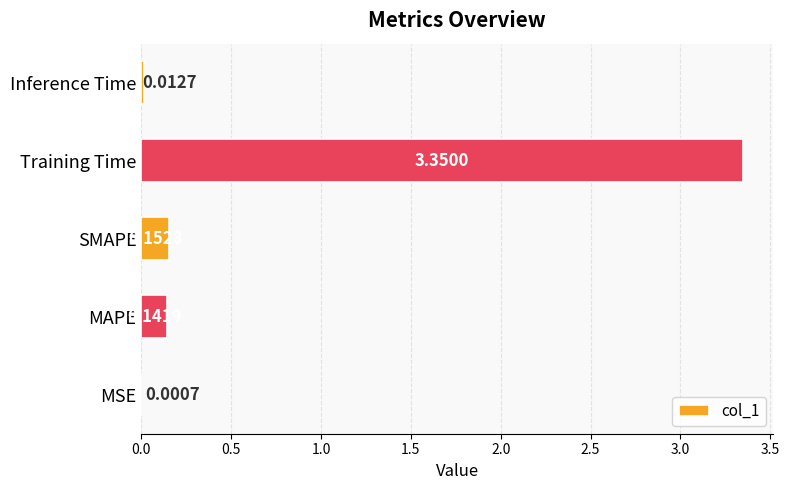

Which has a higher value, MAPE or SMAPE?

SMAPE